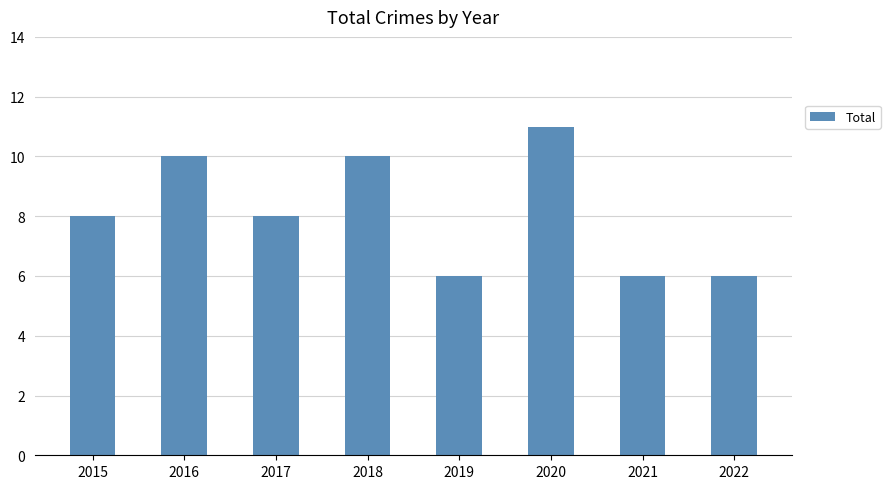

What is the sum of the values at 2015 and 2020?

19